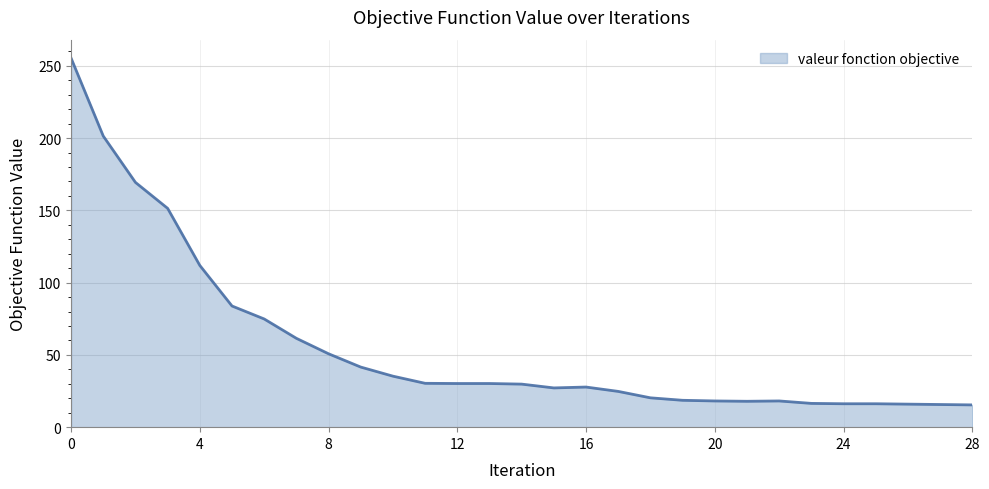

What is the minimum value shown in the chart?

15.4